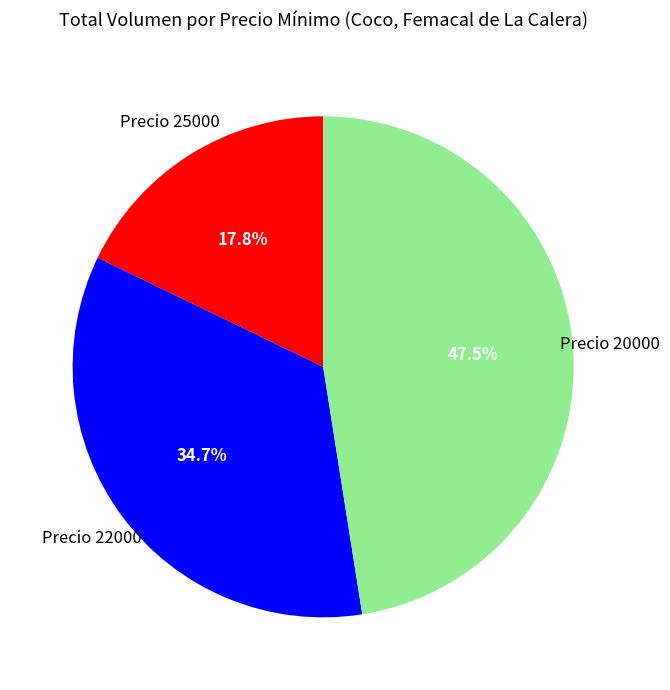

Is there any slice that represents more than half of the pie?

No